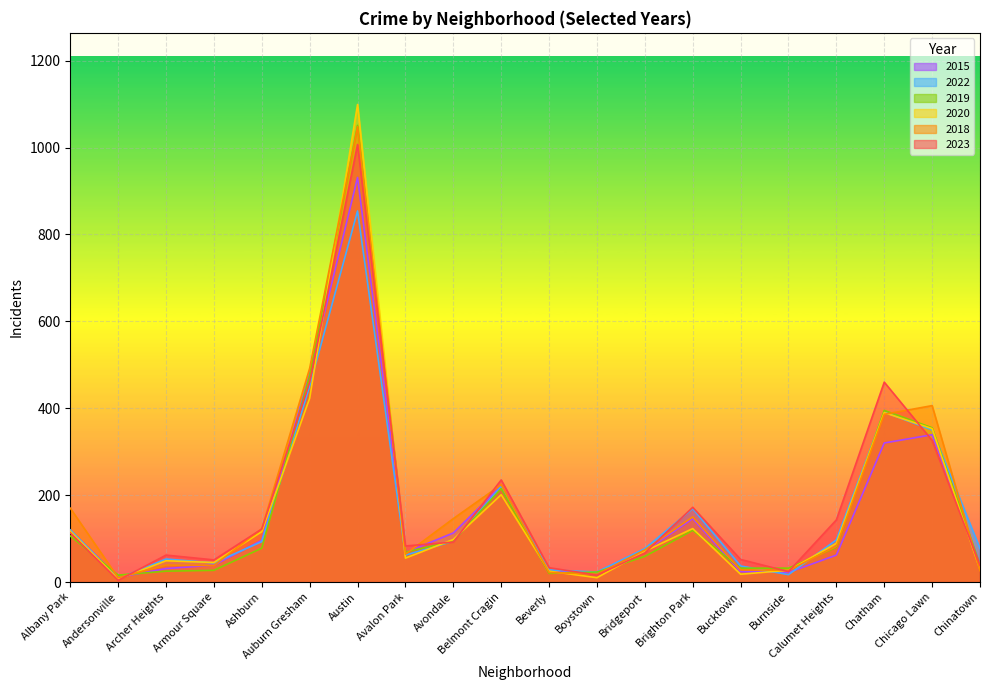

Rank the series at Burnside from highest to lowest value.

2019, 2018, 2020, 2023, 2015, 2022